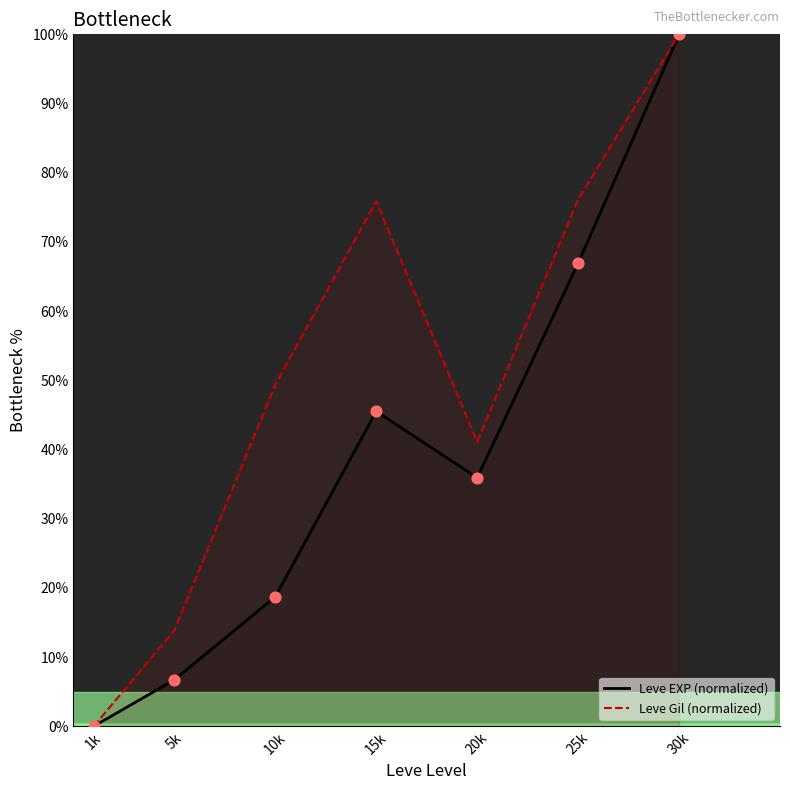

Which series reaches the maximum Y coordinate?

Leve EXP (normalized)